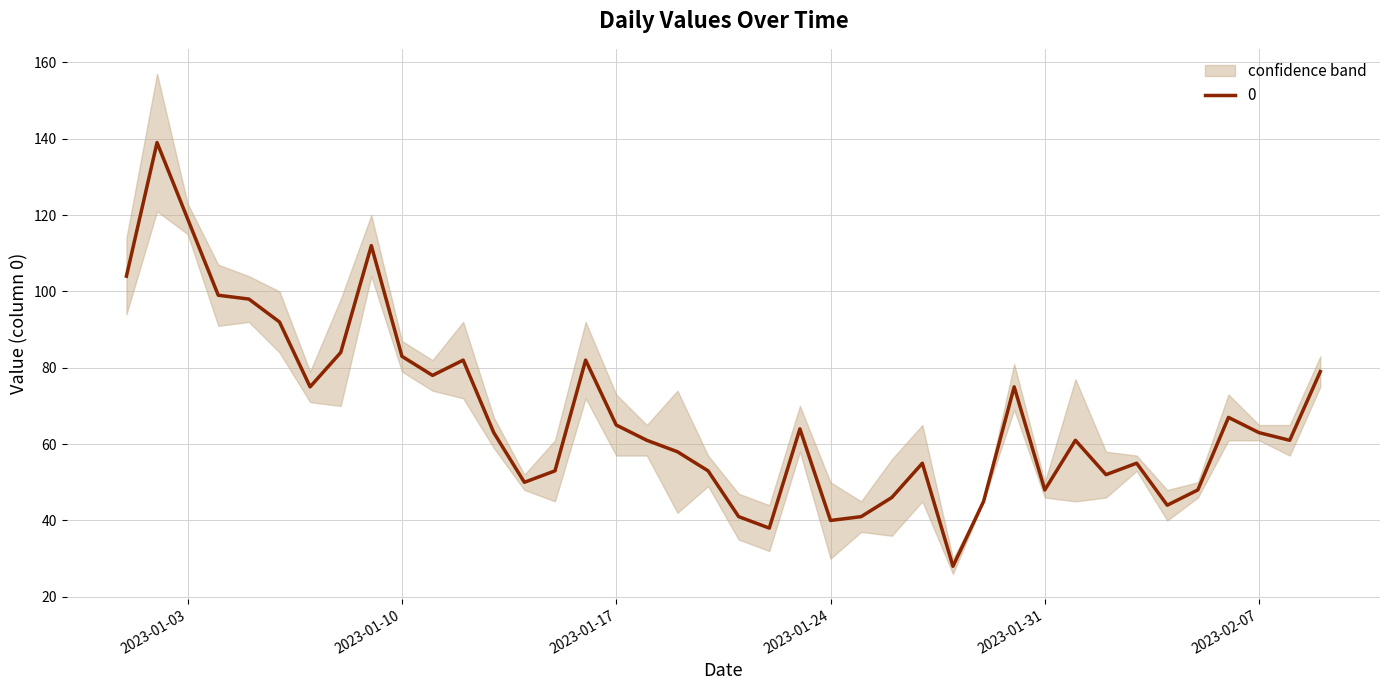

Is it true that 1 equals 4 at 2023-04-23?

False